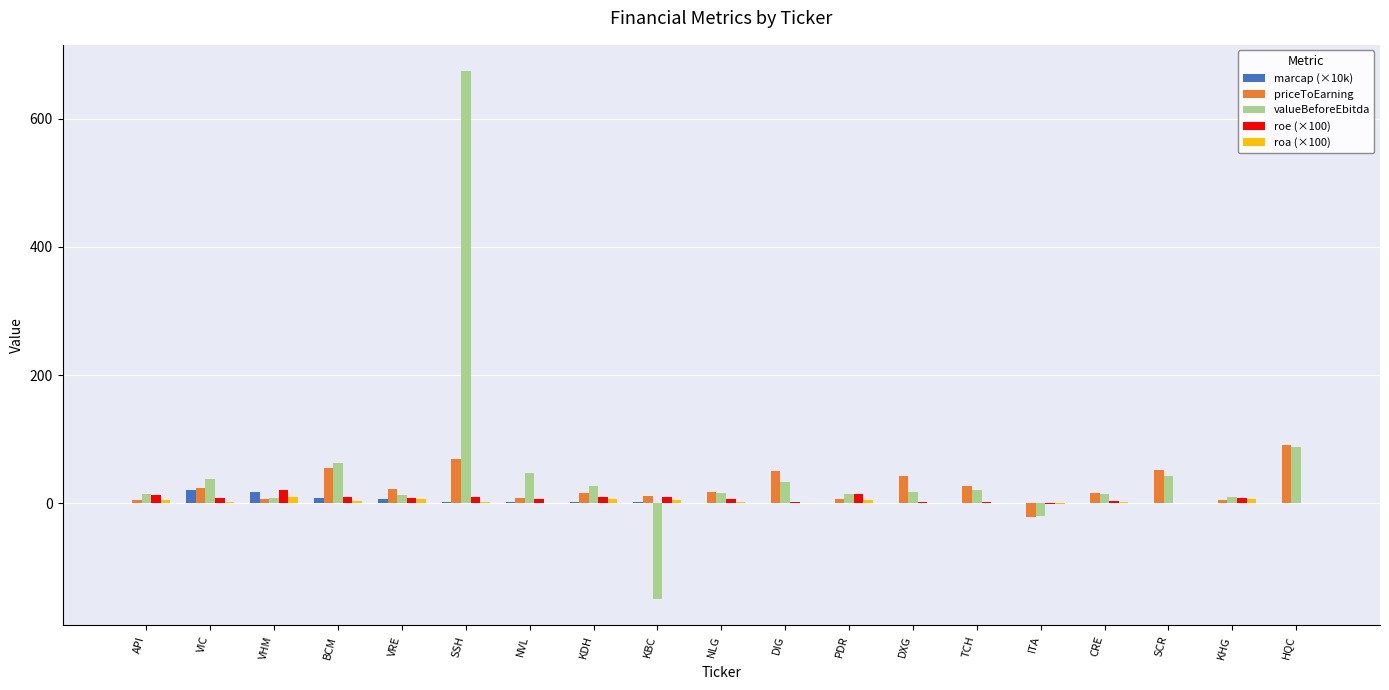

What is the maximum value for marcap (×10k)?

20.1